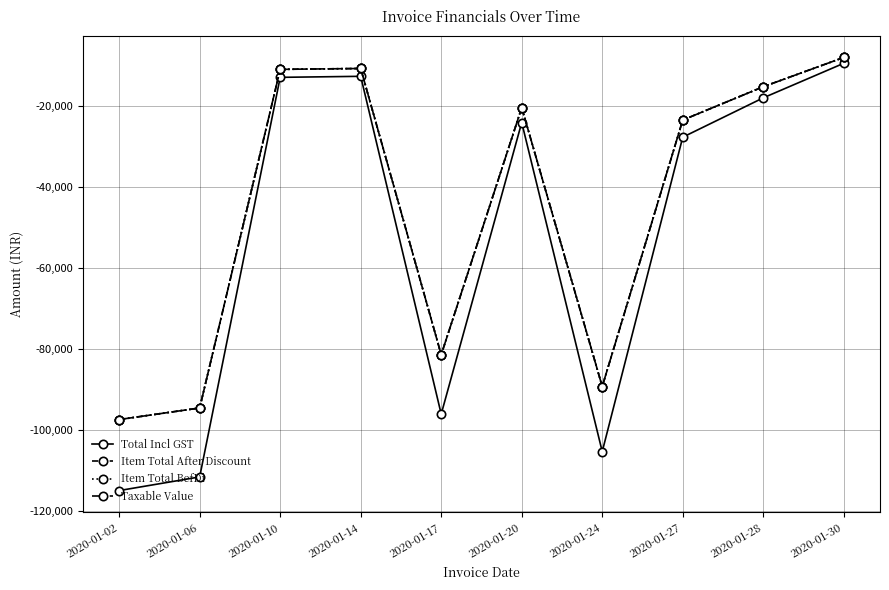

What is the difference between the highest and lowest values at 2020-01-10?

1973.7